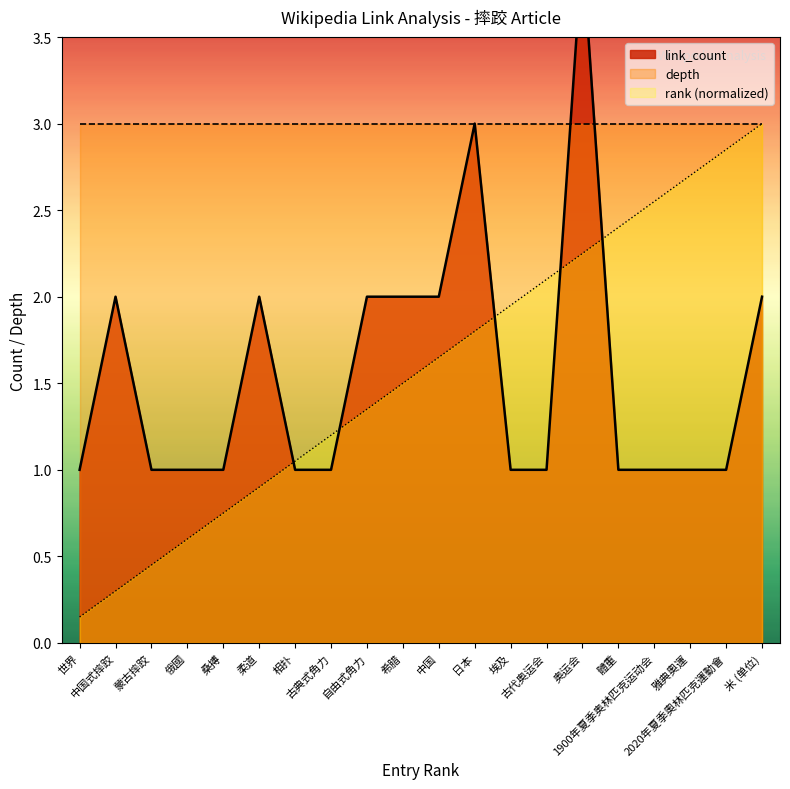

What is the highest value of the rank (normalized) series?

3.0